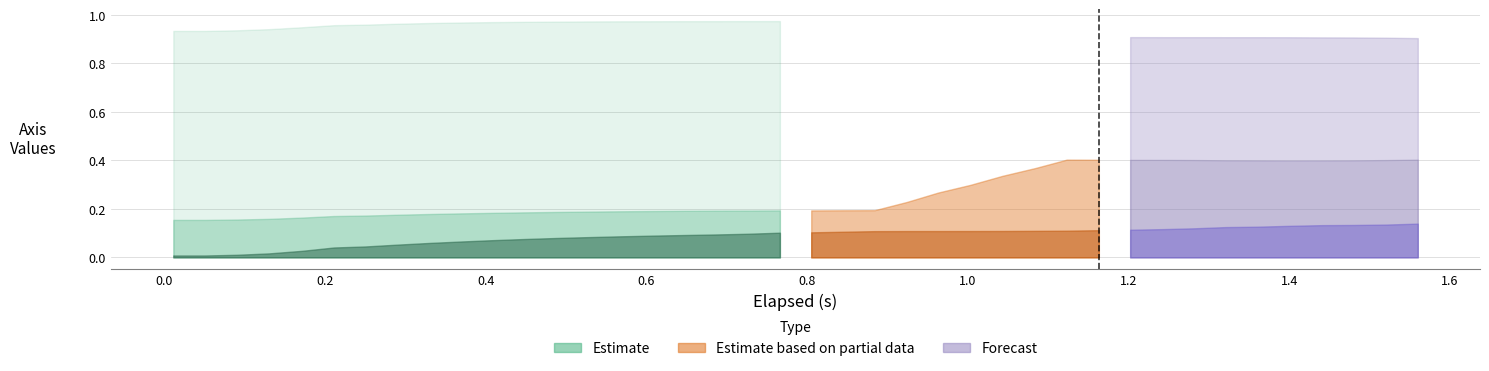

At which label is X_Axis closest to 0?

elapsed